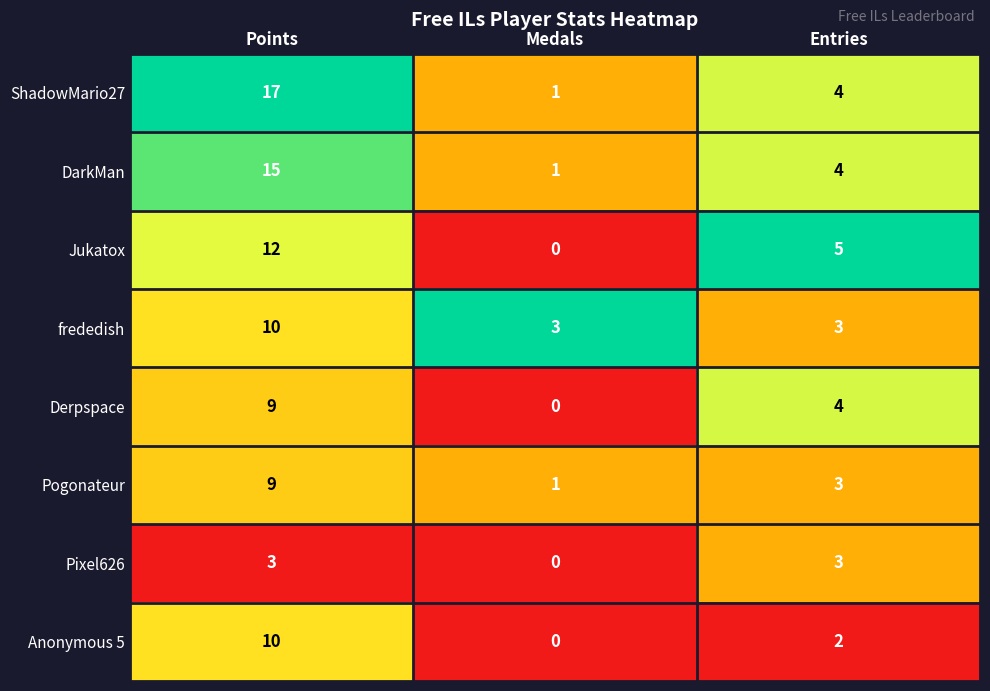

The value of ShadowMario27 at Medals is 1. True or false?

True